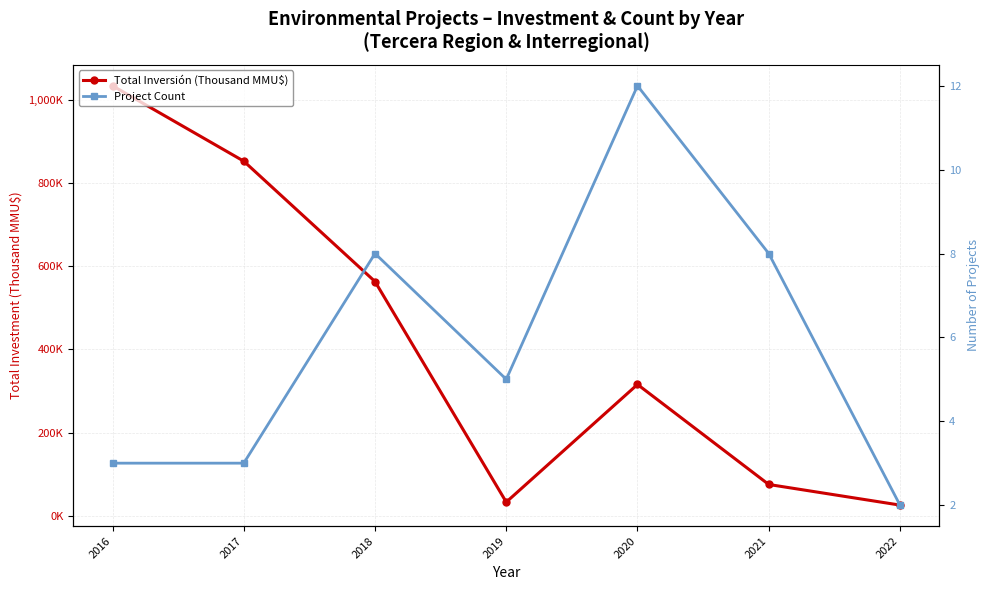

What are all the series names shown in the legend?

Total Inversión (Thousand MMU$), Project Count